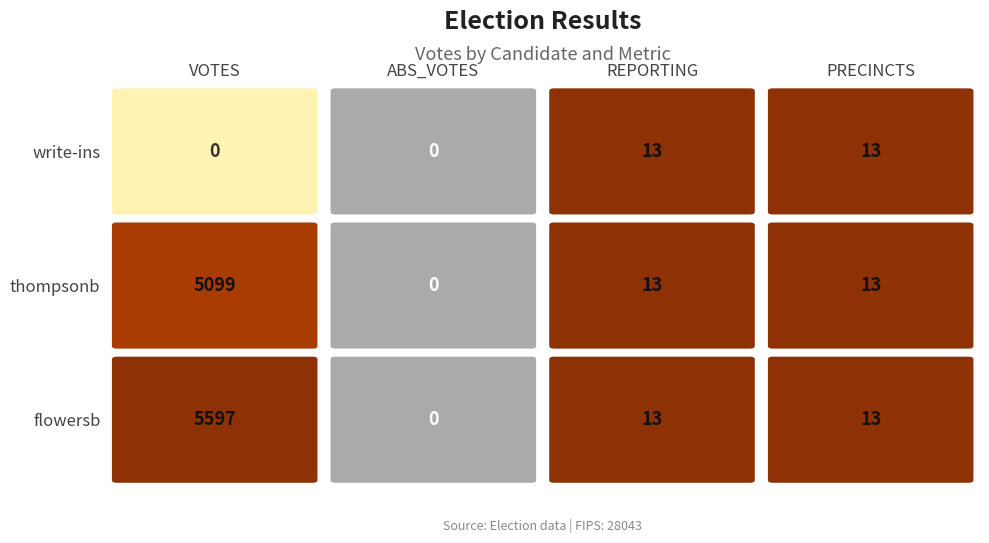

Reading left to right, transcribe all the data shown in this chart.

flowersb: 5597	0	13	13
thompsonb: 5099	0	13	13
write-ins: 0	0	13	13